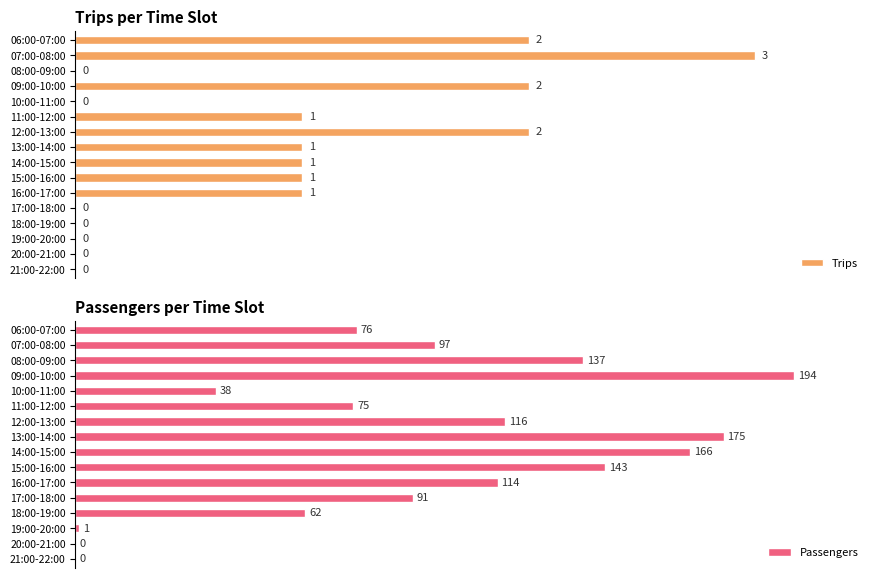

Reading left to right, extract all data points from this chart.

Trips: 2	3	0	2	0	1	2	1	1	1	1	0	0	0	0	0
Passengers: 76	97	137	194	38	75	116	175	166	143	114	91	62	1	0	0